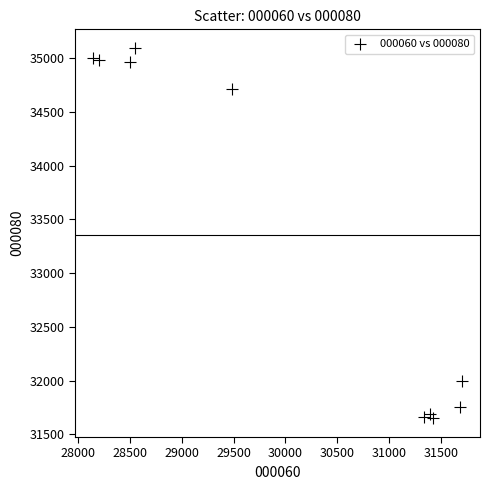

What is the range of X values (max minus min)?

3556.3